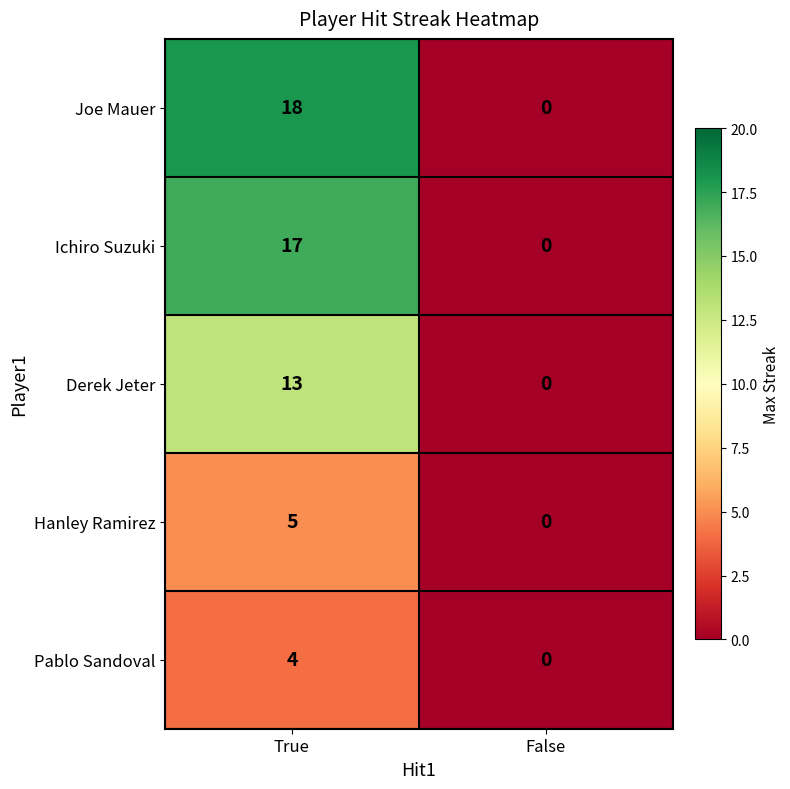

What is the maximum value for Hanley Ramirez?

5